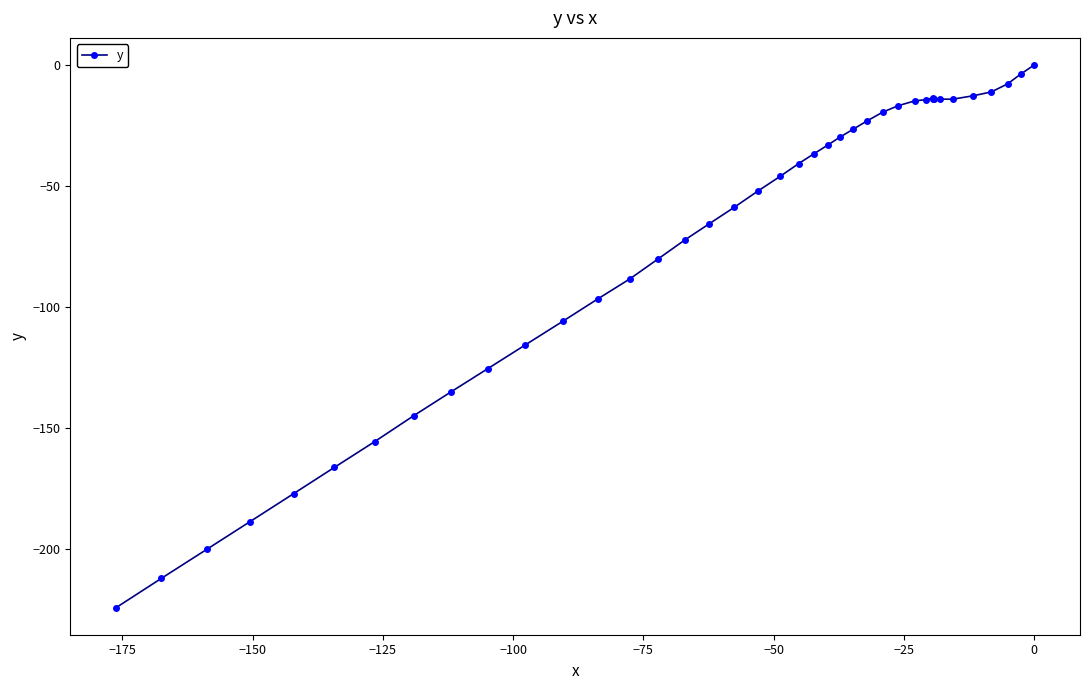

True or false: the data shows -78.5 at 20.

False